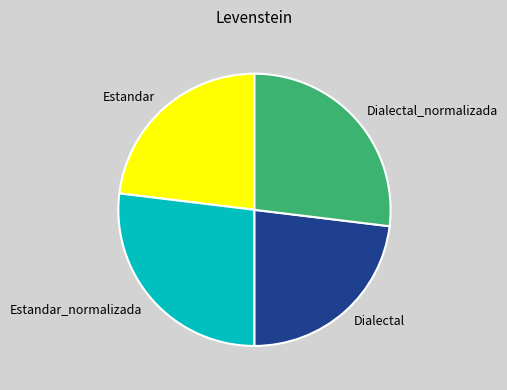

Which has a higher value, Estandar_normalizada or Dialectal?

Estandar_normalizada